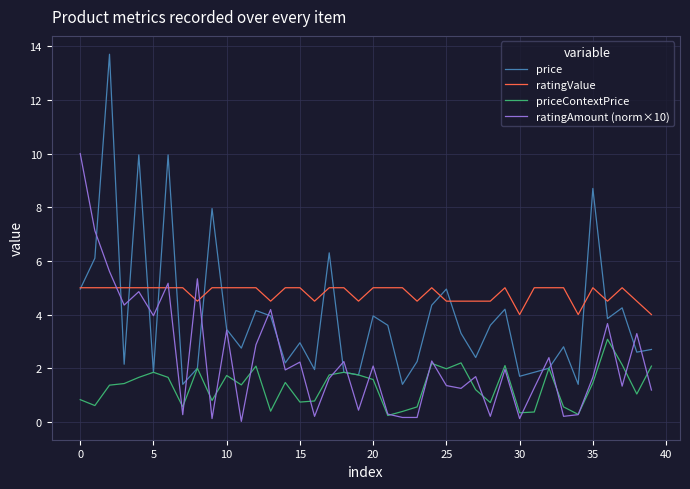

Which series has the largest total across all categories?

ratingValue